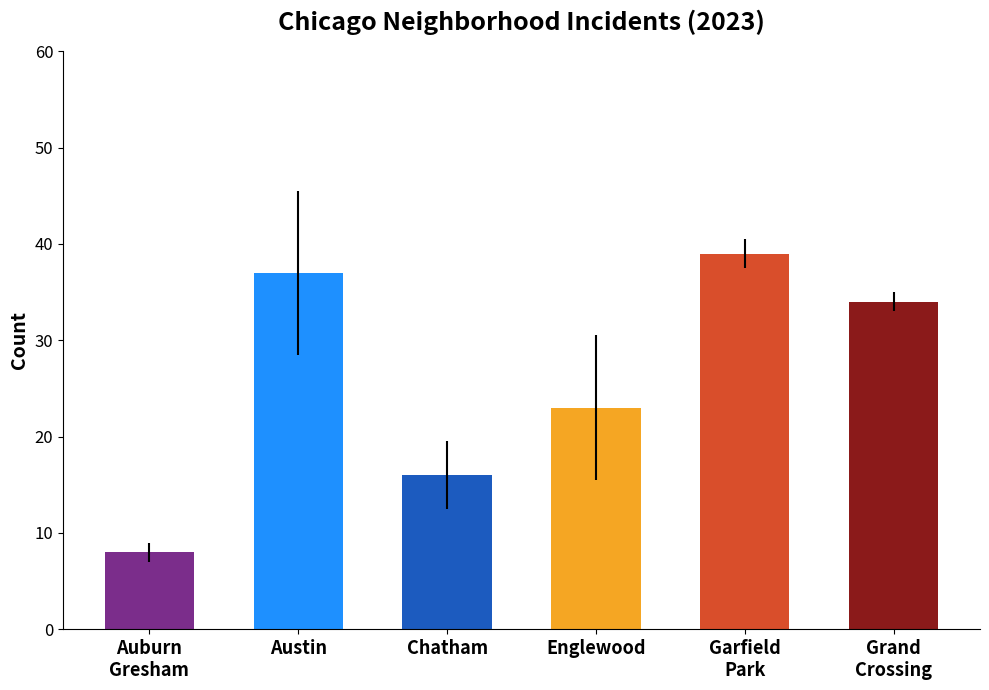

What is the difference between the maximum and second lowest values?

23